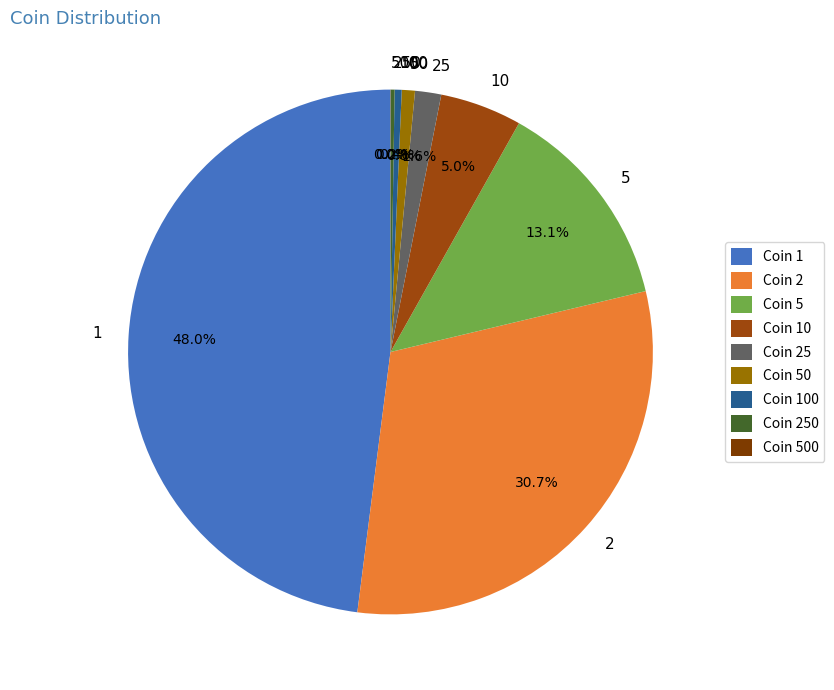

What is the total percentage of 25 and 5?

14.7%